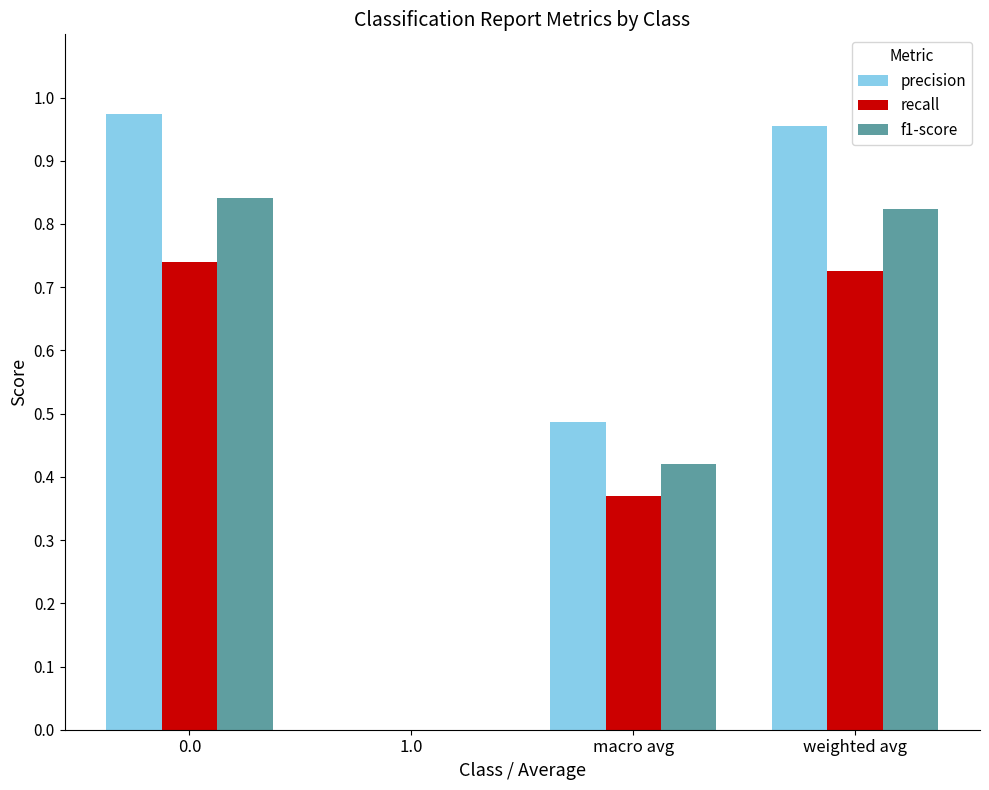

Which series has the largest total across all categories?

precision